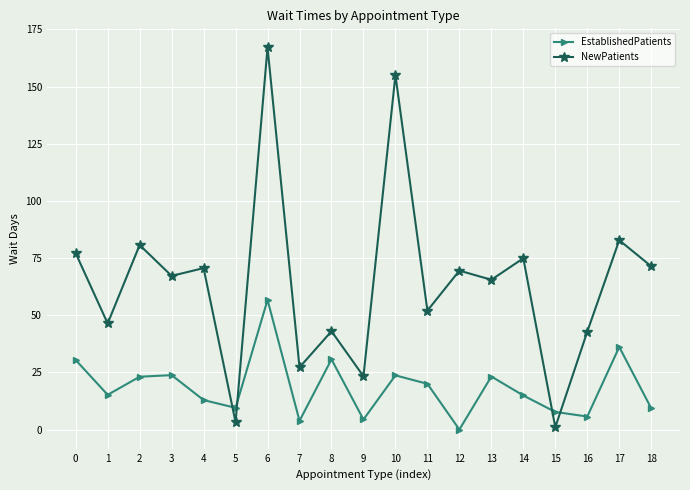

At which label does NewPatients reach its minimum?

15